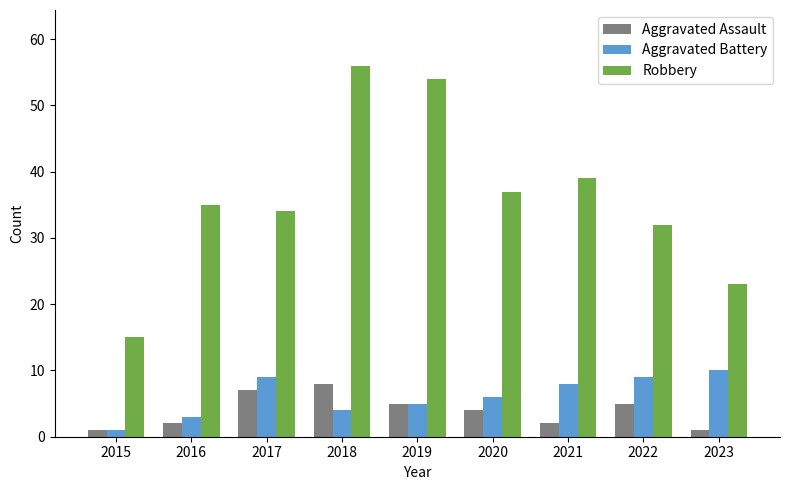

What is the sum of all Aggravated Assault values?

35